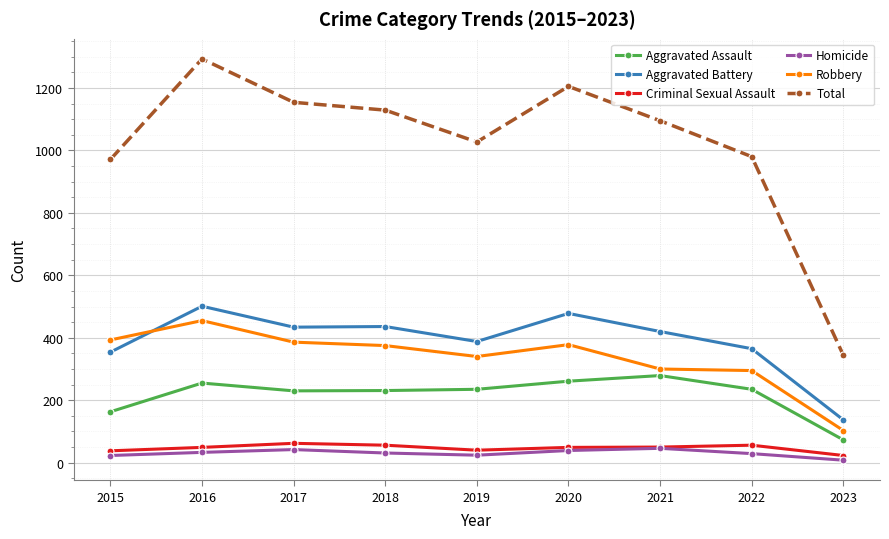

What is the sum of the Aggravated Assault values at 2016 and 2017?

485